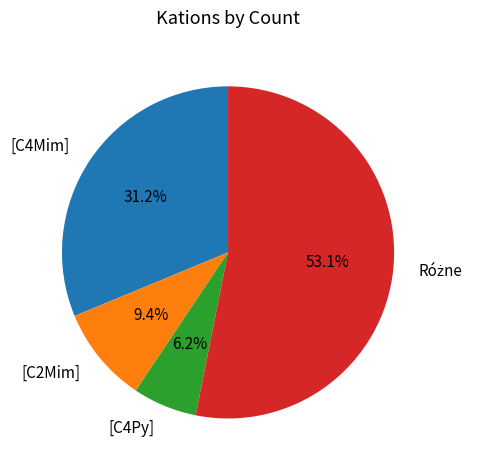

Is it true that [C2Mim] is 9% of the pie?

True